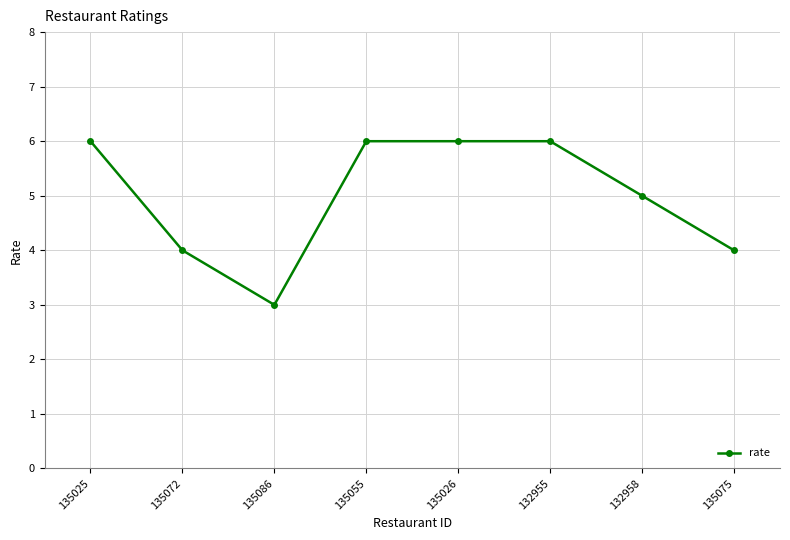

Reading left to right, extract all data points from this chart.

135025=6	135072=4	135086=3	135055=6	135026=6	132955=6	132958=5	135075=4